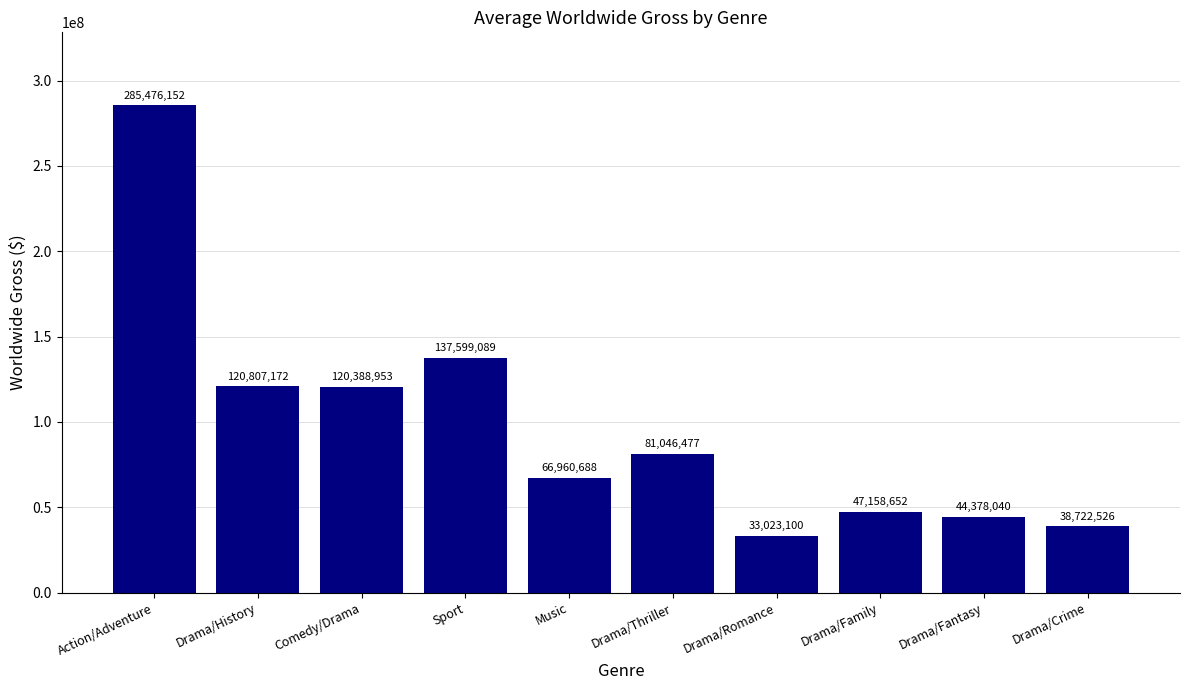

Reading right to left, list all the values displayed in this chart.

38722526	44378040	47158652	33023100	81046477	66960688	137599089	120388953	120807172	285476152